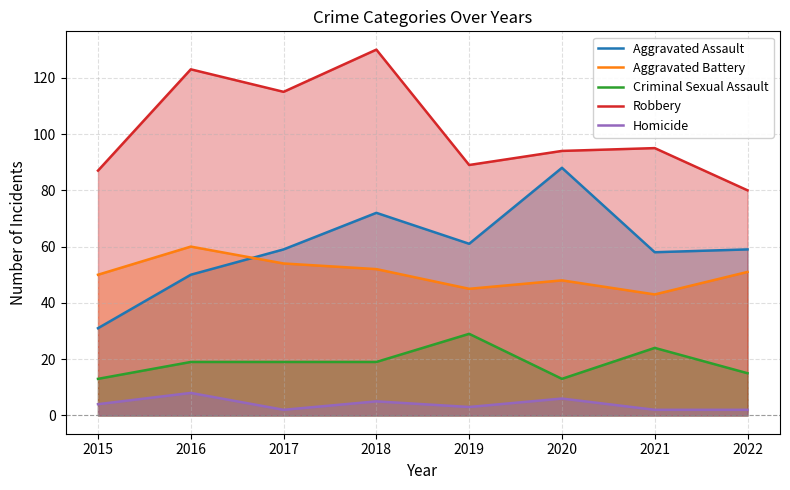

Which series has the largest total across all categories?

Robbery